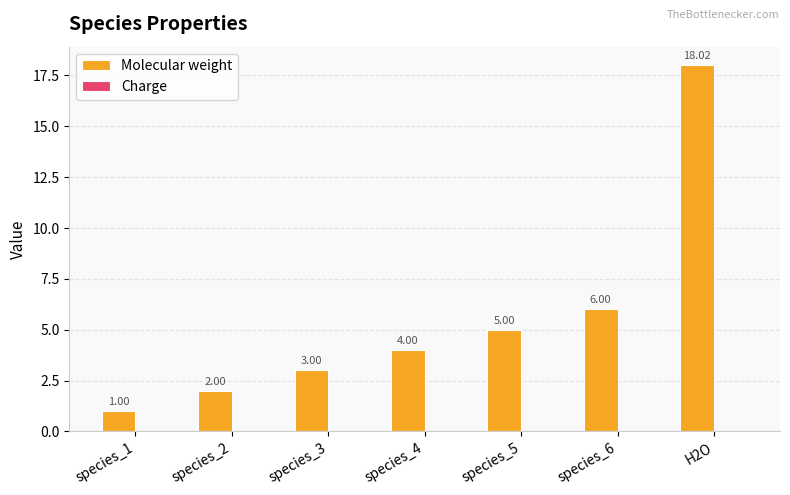

Rank the categories by value from lowest to highest.

species_1, species_2, species_3, species_4, species_5, species_6, H2O